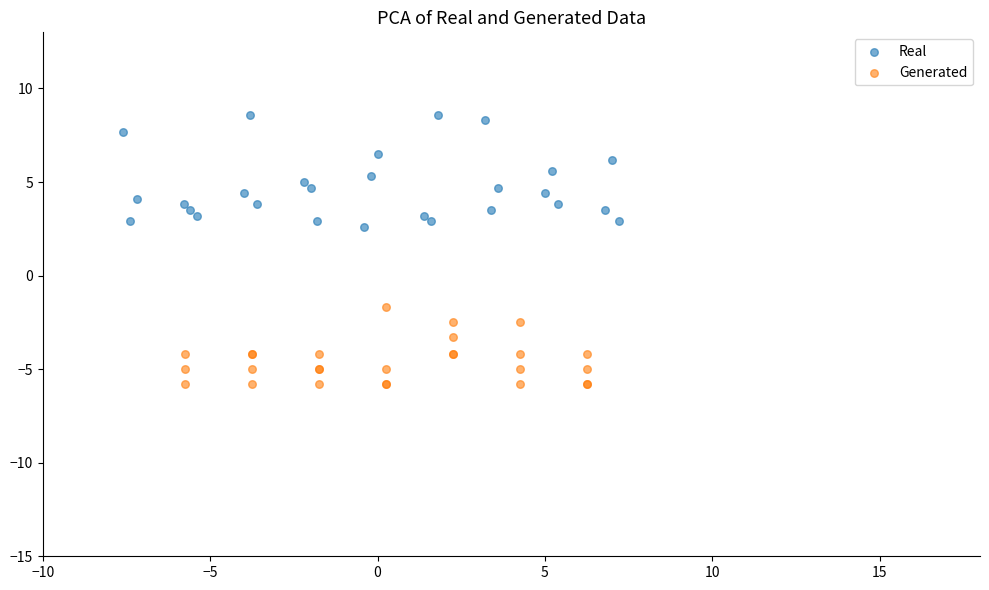

Which series reaches the maximum Y coordinate?

Real